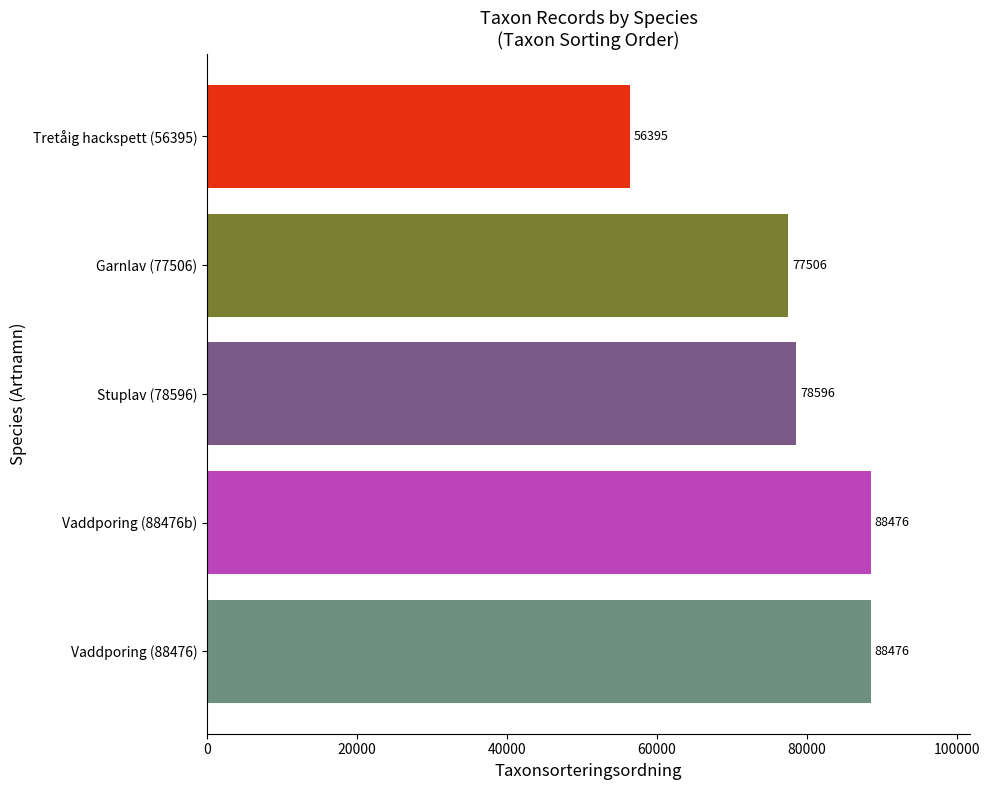

Which category has the lowest value across all series?

Tretåig hackspett (56395)